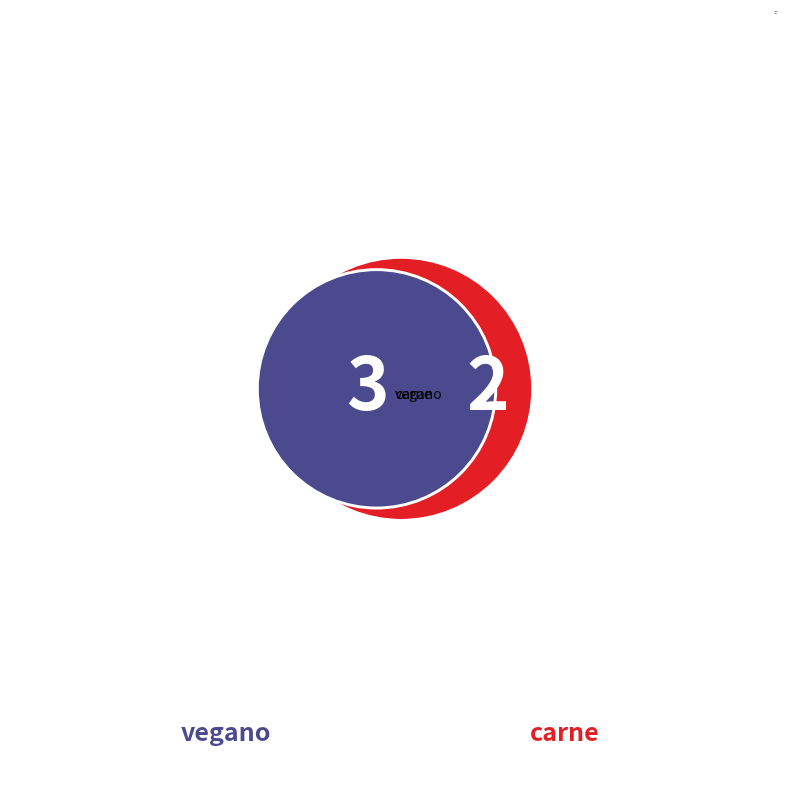

Which has a higher value, carne or vegano?

vegano